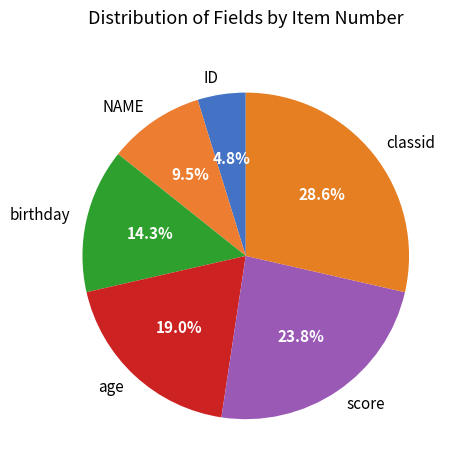

True or false: score accounts for 37% of the total.

False